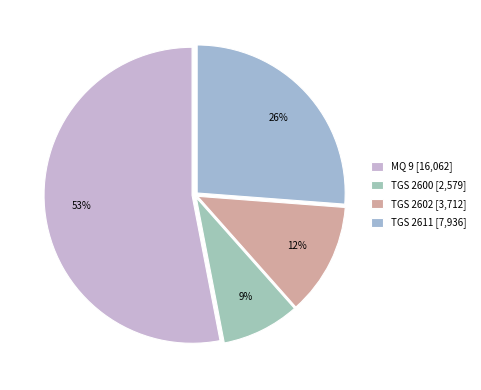

How many segments does this pie chart have?

4